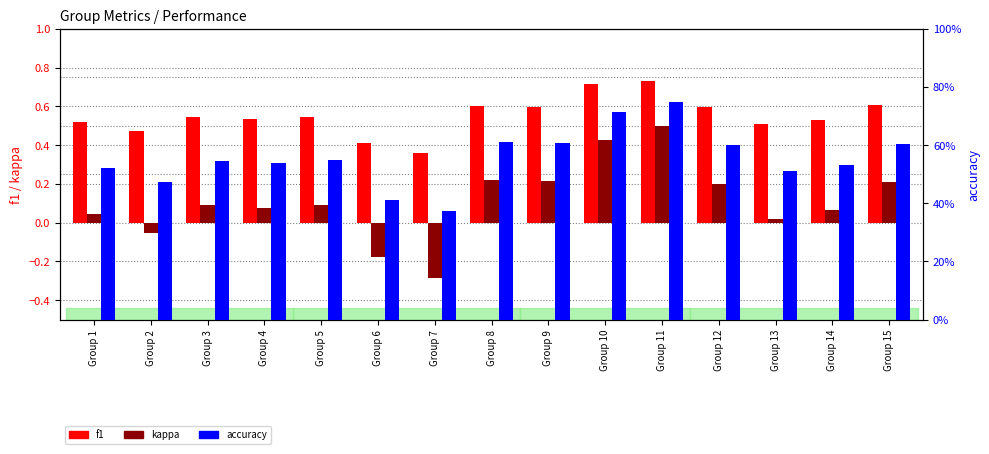

At which category does the chart reach its minimum across all series?

Group 7